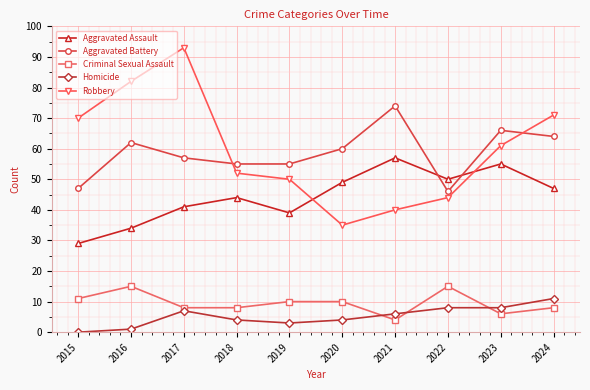

True or false: Criminal Sexual Assault has more than 1 interior local peaks.

True